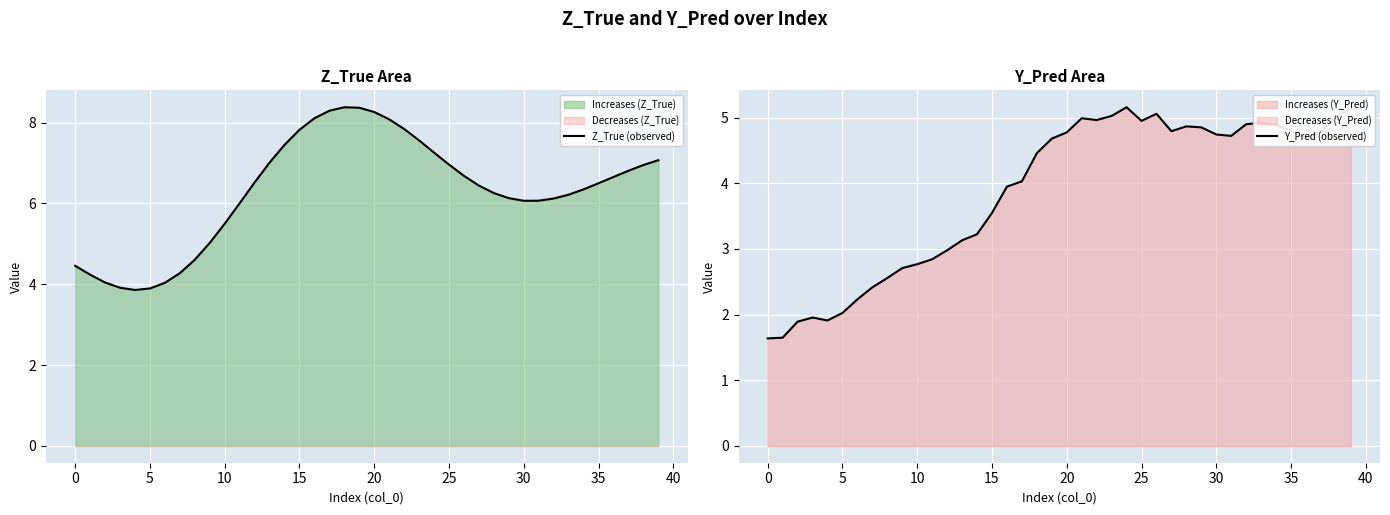

How many lines are shown in the chart?

2